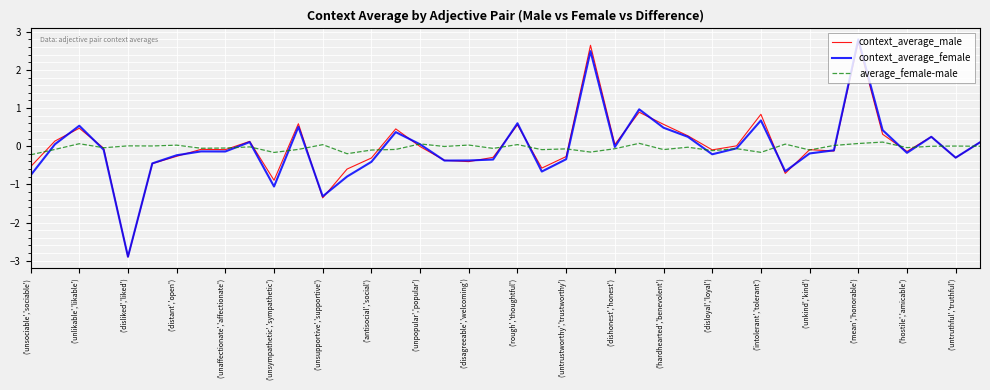

Count the number of categories in the chart.

40